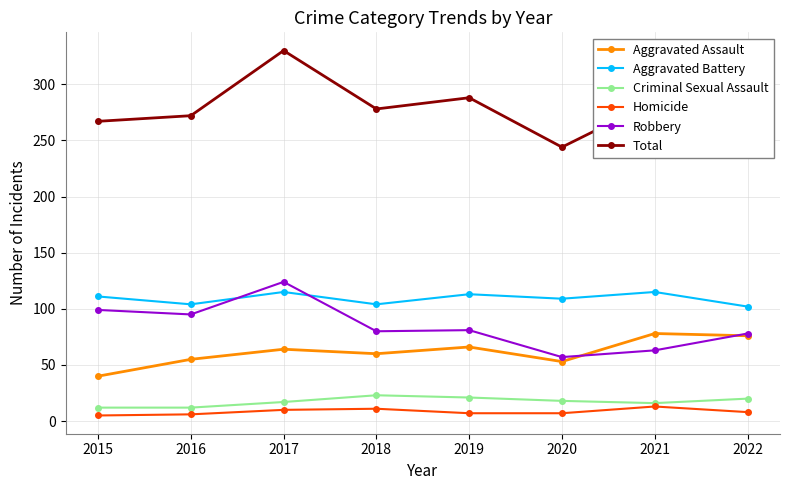

True or false: Aggravated Battery and Homicide cross at least once.

False